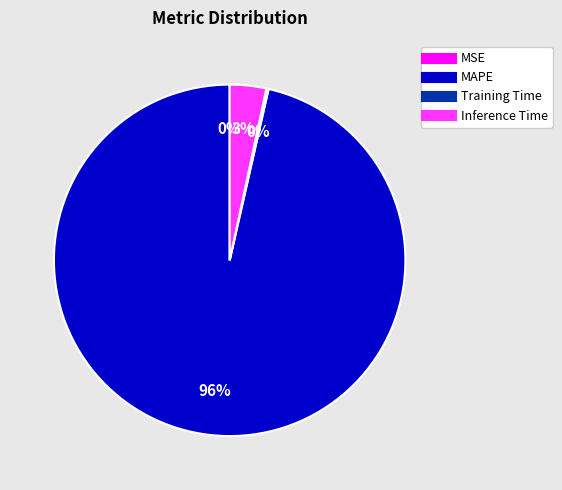

Is there a majority slice in this chart?

Yes